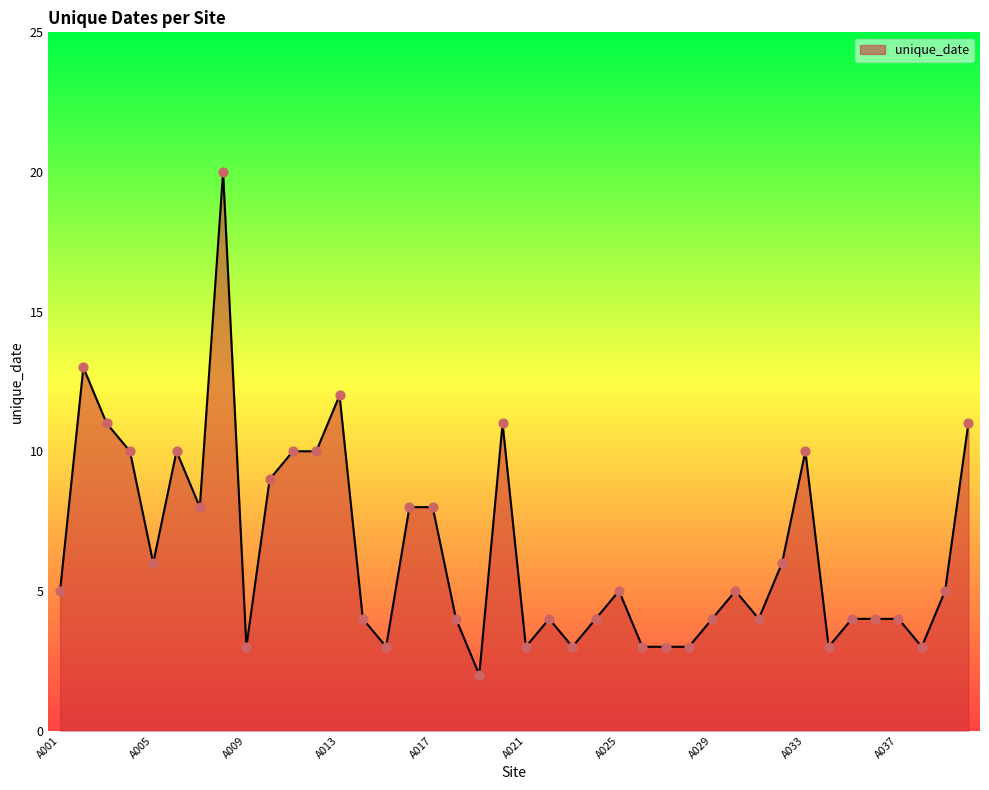

What is the maximum value shown in the chart?

20